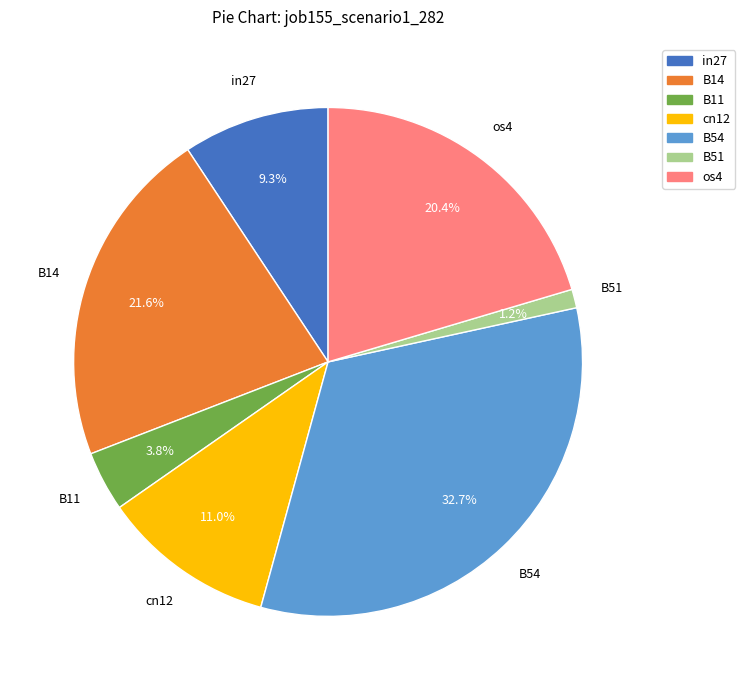

What percentage is the os4 slice, to the nearest percent?

20%